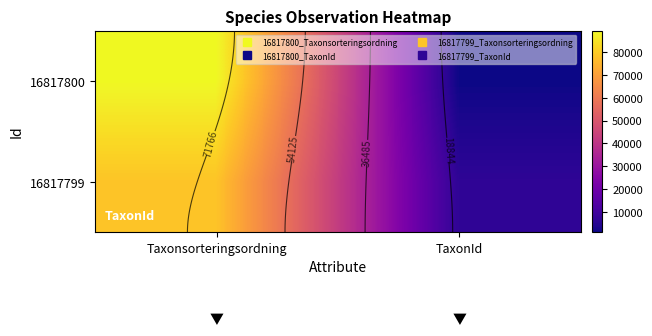

At how many categories does at least one series exceed 39707?

1